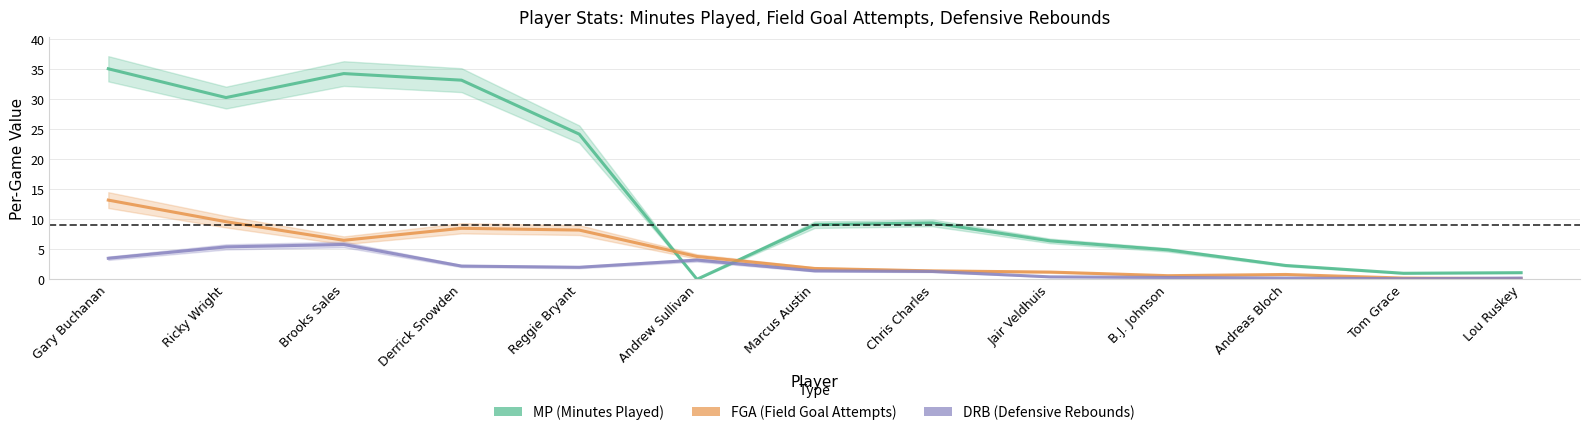

How many values in the MP series are below 9?

6